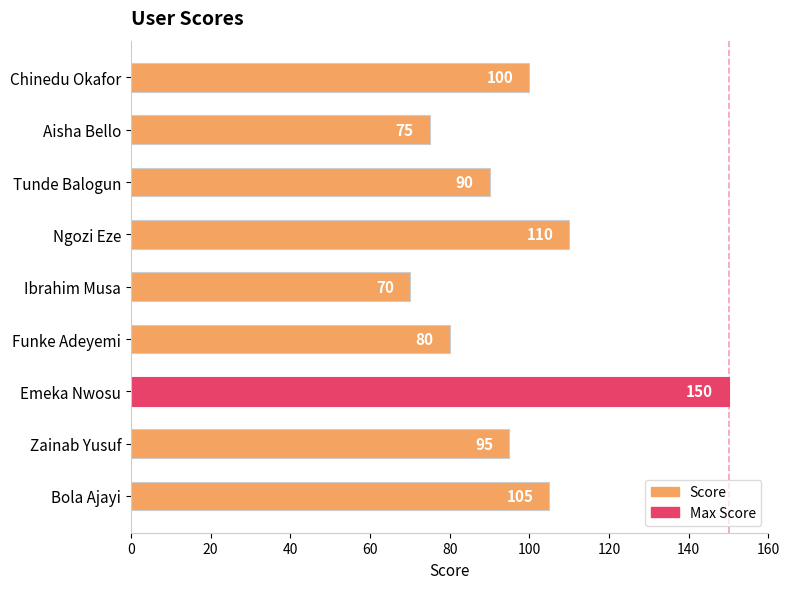

How many bars are there in total?

9